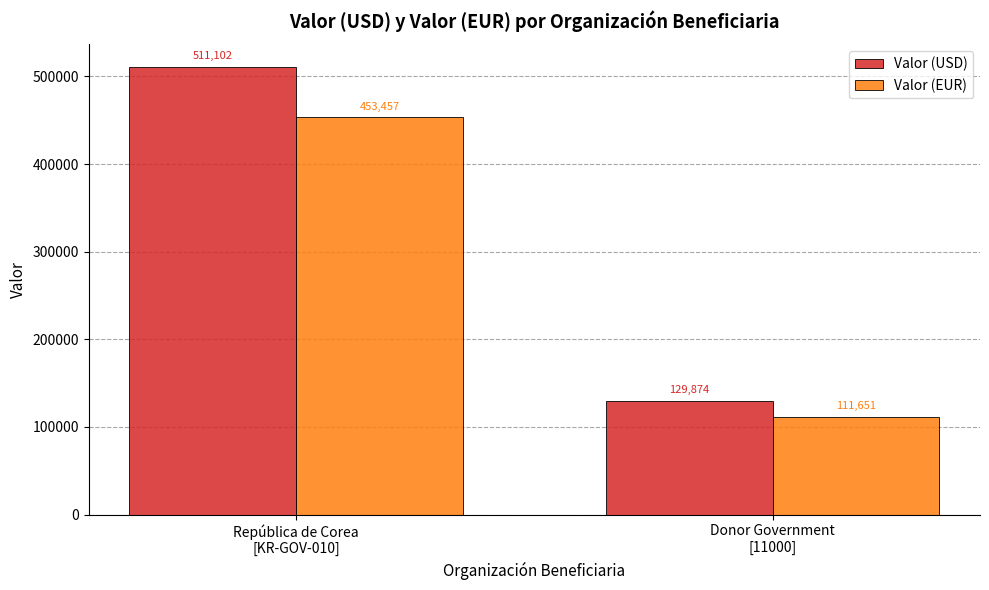

What is the spread (max minus min) of values at Donor Government
[11000]?

18223.1